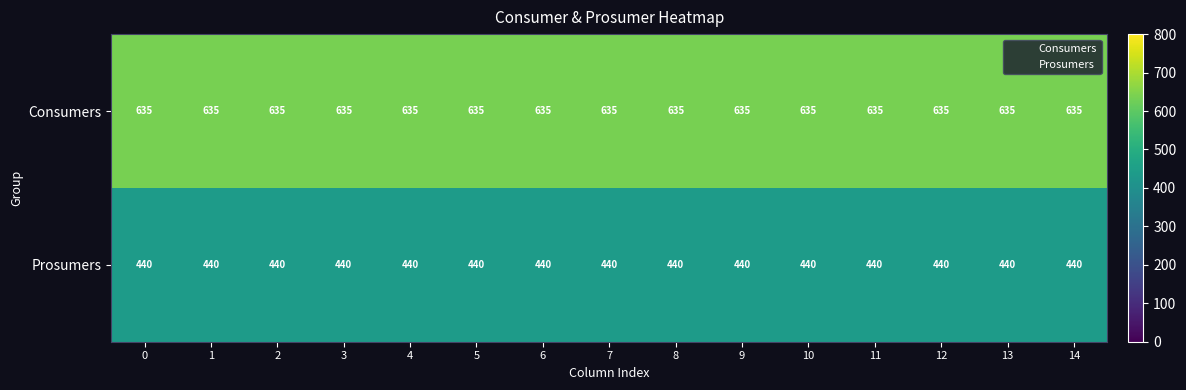

What is the difference between the highest and lowest values at 2?

195